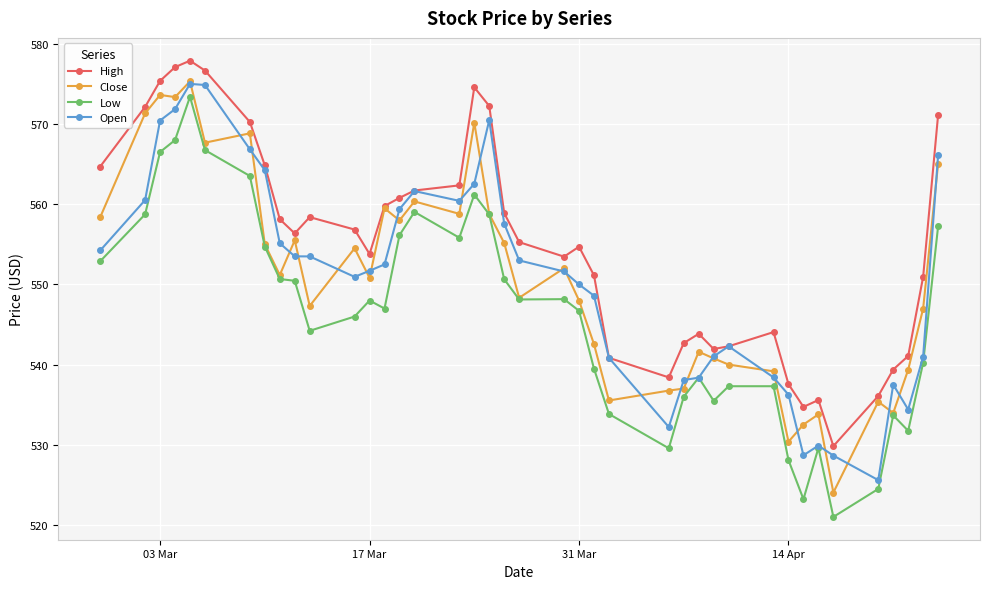

What is the sum of all Low values?

21852.4